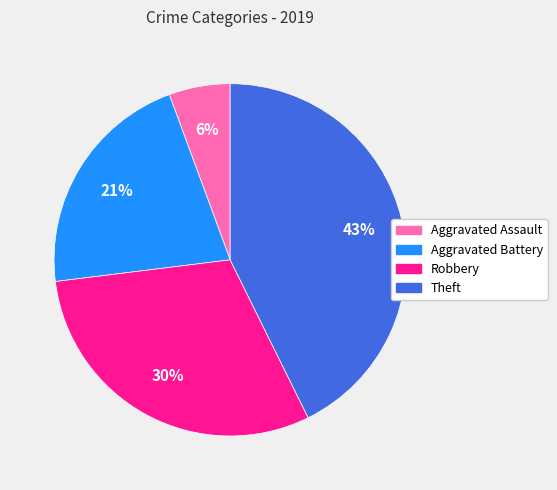

Approximately how many times larger is the value at Robbery compared to Theft?

0.7